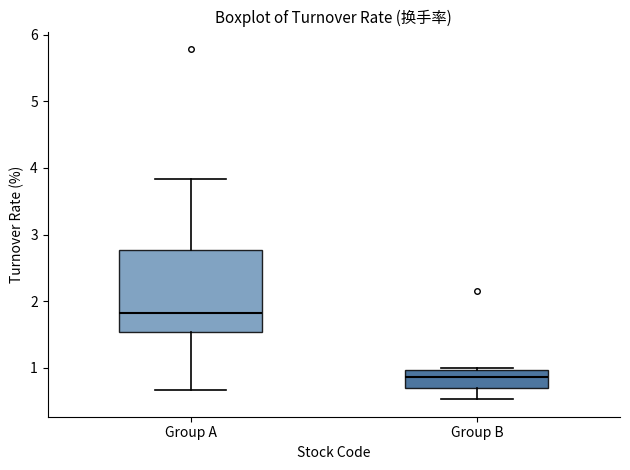

Which box's median line is the lowest?

Group B